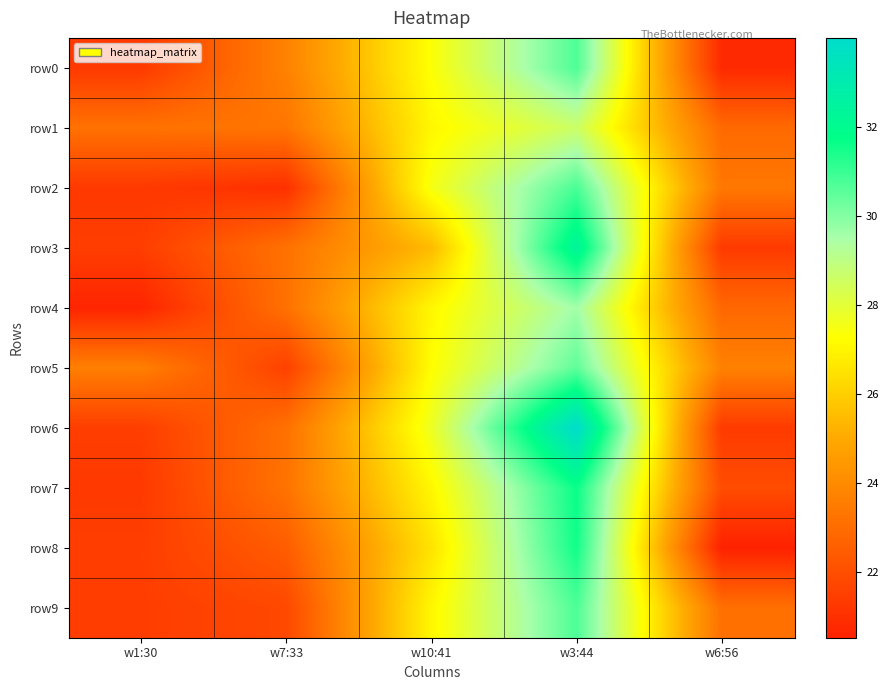

Reading left to right, list all the values displayed in this chart.

row0: w1:30=21.3	w7:33=23.7	w10:41=27.3	w3:44=30.7	w6:56=20.8
row1: w1:30=23.2	w7:33=23.3	w10:41=27.1	w3:44=28.6	w6:56=22.9
row2: w1:30=21.3	w7:33=21.0	w10:41=27.5	w3:44=30.8	w6:56=23.4
row3: w1:30=21.5	w7:33=23.2	w10:41=25.5	w3:44=32.4	w6:56=21.4
row4: w1:30=20.6	w7:33=23.1	w10:41=27.1	w3:44=29.6	w6:56=22.9
row5: w1:30=23.6	w7:33=21.6	w10:41=27.2	w3:44=30.5	w6:56=23.7
row6: w1:30=21.5	w7:33=23.1	w10:41=27.7	w3:44=34.0	w6:56=21.4
row7: w1:30=21.3	w7:33=23.2	w10:41=27.1	w3:44=31.6	w6:56=22.0
row8: w1:30=21.5	w7:33=22.5	w10:41=26.5	w3:44=31.5	w6:56=20.5
row9: w1:30=21.5	w7:33=21.8	w10:41=27.1	w3:44=30.7	w6:56=23.1